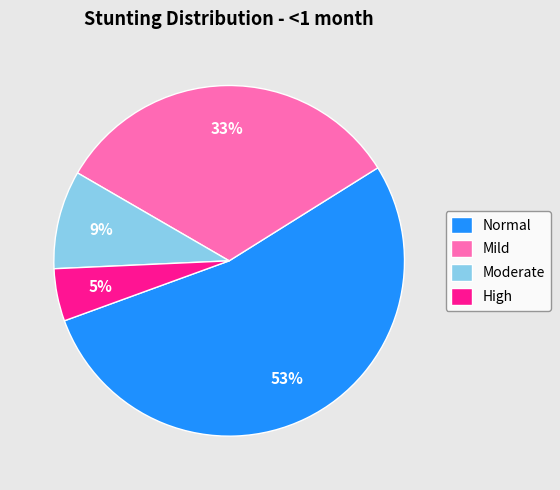

Which slice is the largest?

Normal